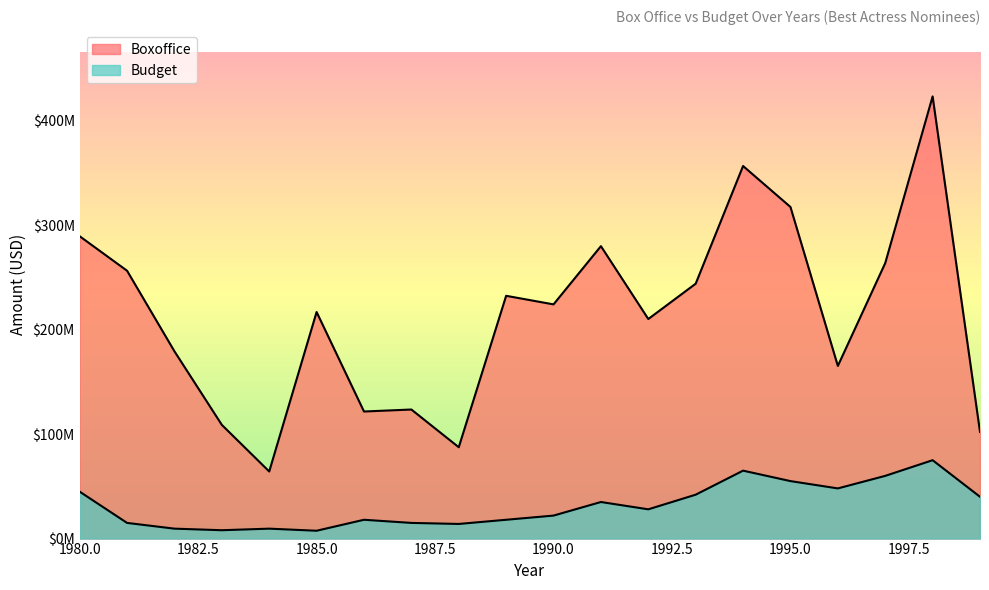

True or false: Boxoffice and Budget intersect in this chart.

False